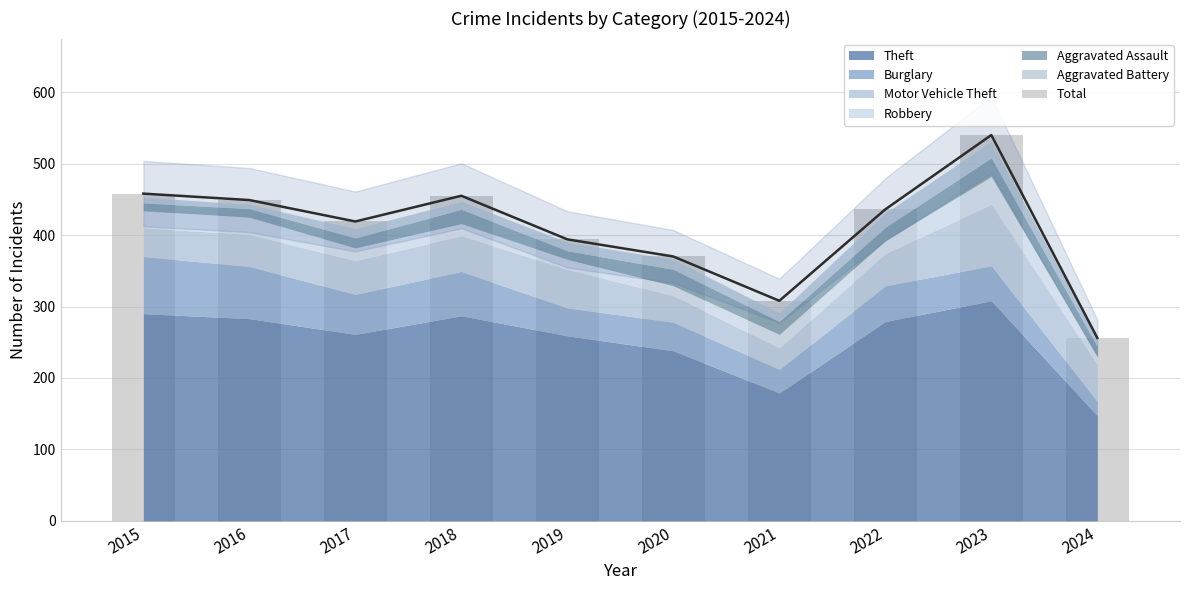

Reading left to right, list all the values displayed in this chart.

458	449	419	455	394	370	308	436	540	256